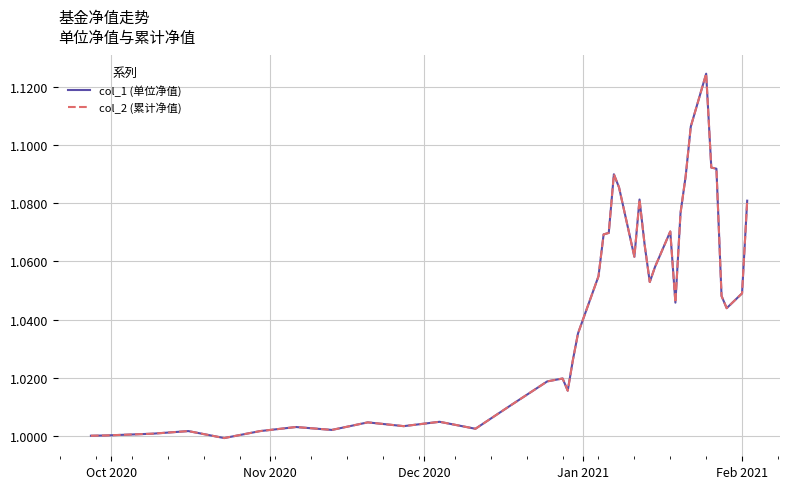

What is the highest value of the col_2 (累计净值) series?

1.1